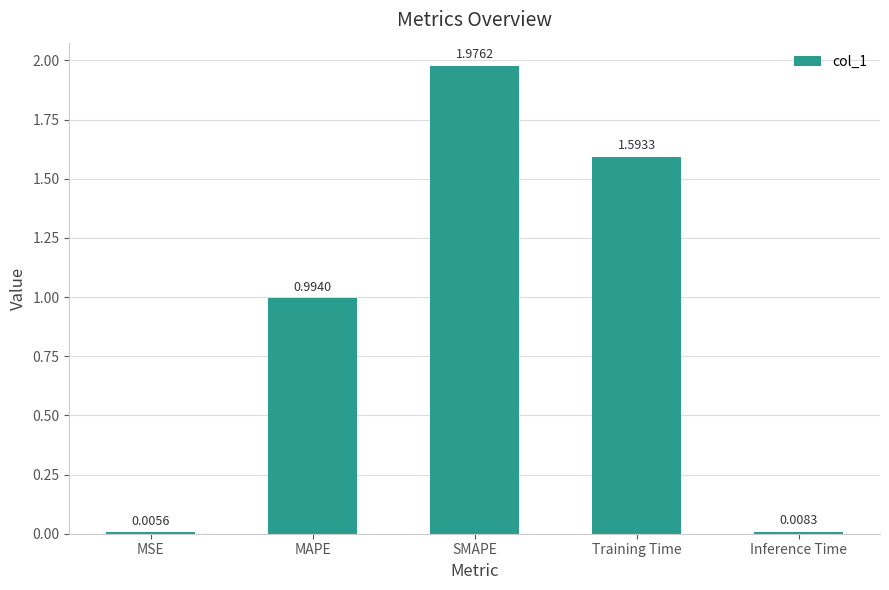

At which label is the value closest to 0?

MSE